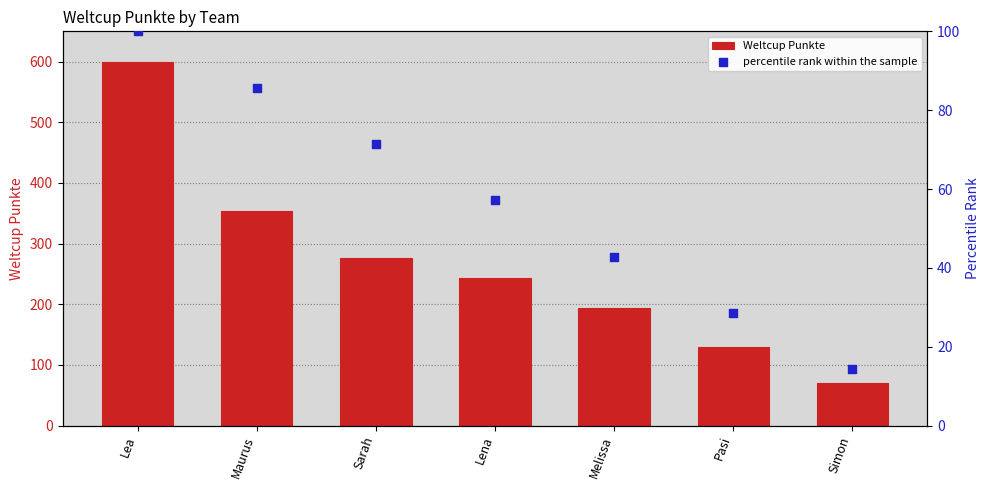

At how many categories does at least one series exceed 310?

2